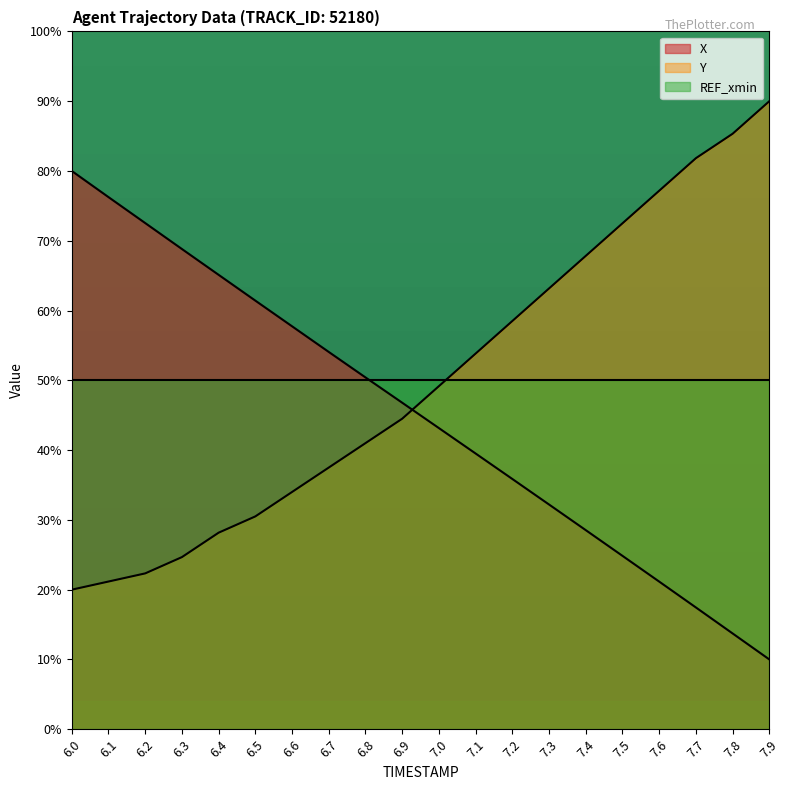

Reading right to left, list all the values displayed in this chart.

X: 7.9=10.0	7.8=13.7	7.7=17.4	7.6=21.2	7.5=24.8	7.4=28.5	7.3=32.2	7.2=35.9	7.1=39.5	7.0=43.2	6.9=46.8	6.8=50.4	6.7=54.1	6.6=57.7	6.5=61.4	6.4=65.1	6.3=68.8	6.2=72.5	6.1=76.3	6.0=80.0
Y: 7.9=90.0	7.8=85.3	7.7=81.8	7.6=77.2	7.5=72.5	7.4=67.8	7.3=63.2	7.2=58.5	7.1=53.8	7.0=49.2	6.9=44.5	6.8=41.0	6.7=37.5	6.6=34.0	6.5=30.5	6.4=28.2	6.3=24.7	6.2=22.3	6.1=21.2	6.0=20.0